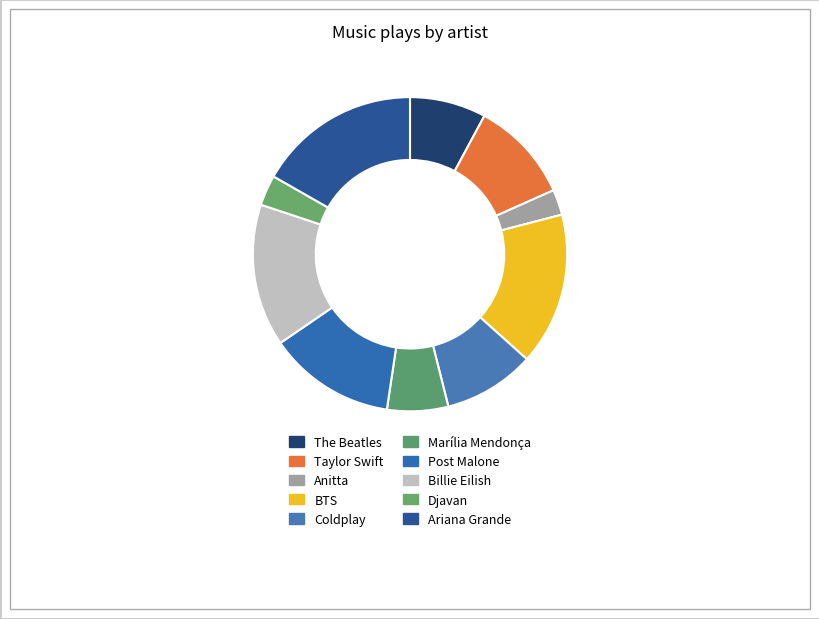

How many slices are in this pie chart?

10